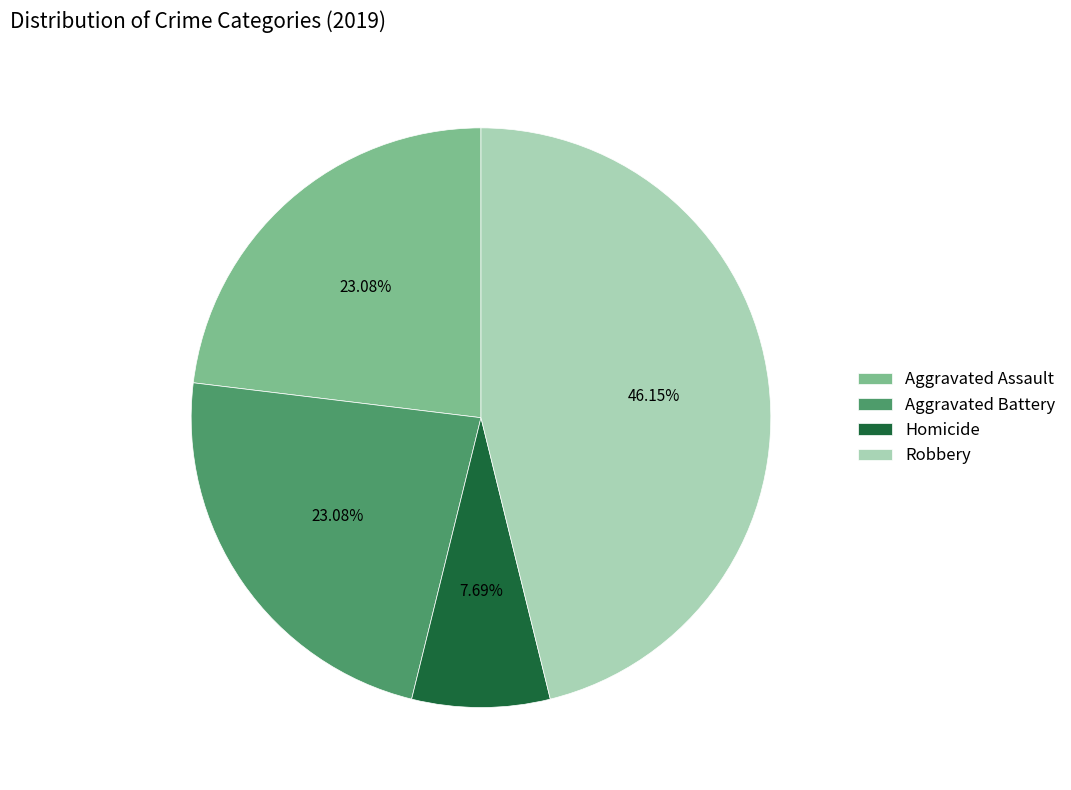

Approximately how many times larger is the value at Aggravated Battery compared to Aggravated Assault?

1.0